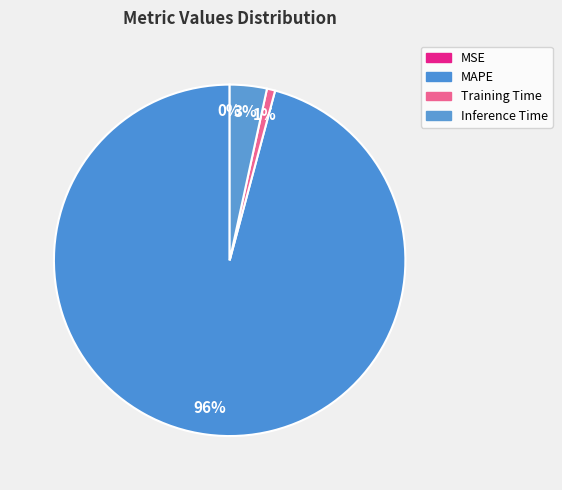

Between Training Time and MSE, which is larger?

Training Time